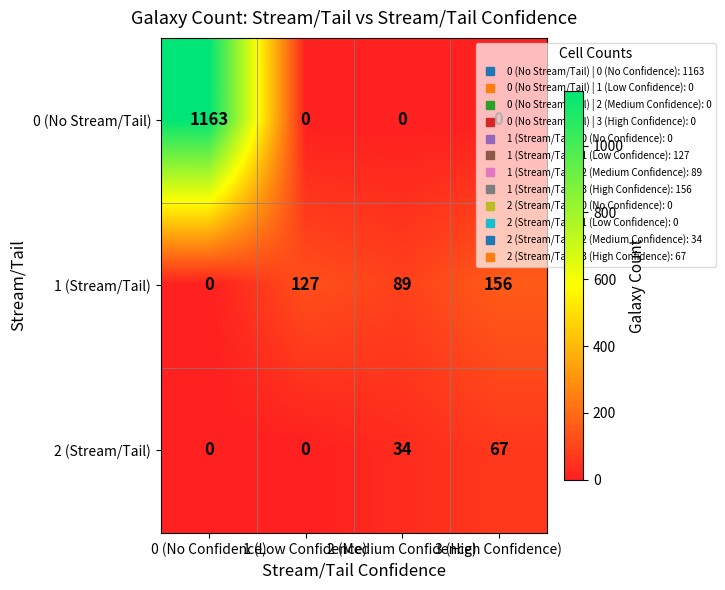

Which series has the largest total across all categories?

0 (No Stream/Tail)